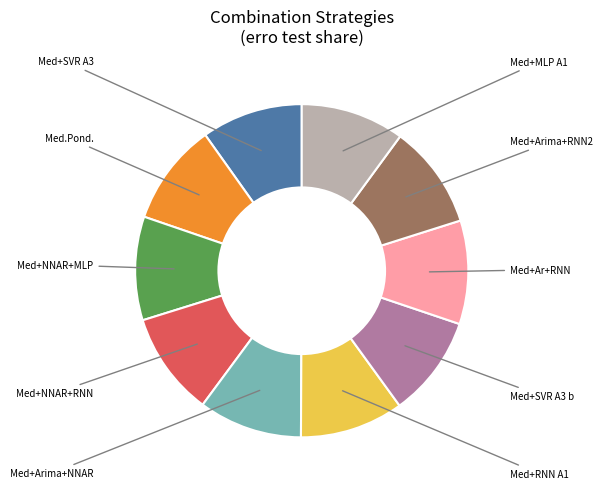

Is there any slice that represents more than half of the pie?

No